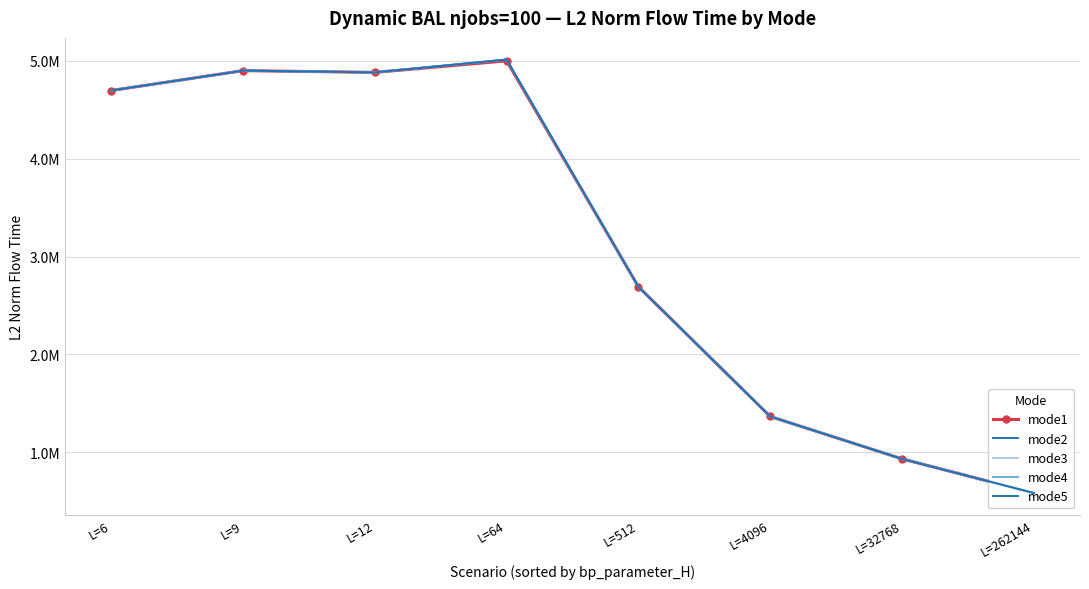

In mode2, how many points are lower than both neighbors (excluding endpoints)?

1